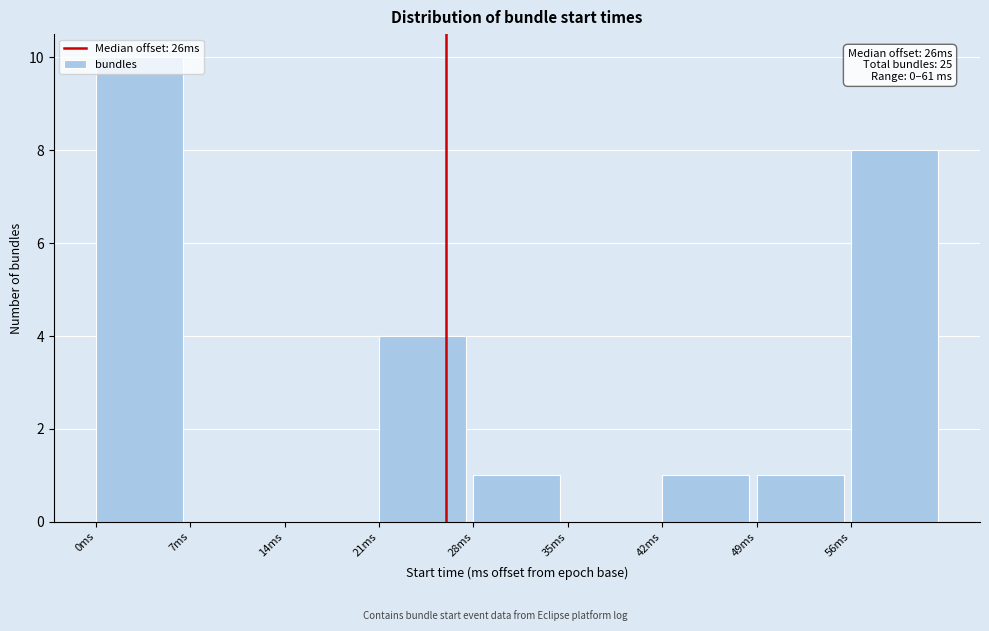

Over which range of the x-axis is the bar tallest?

0 to 7